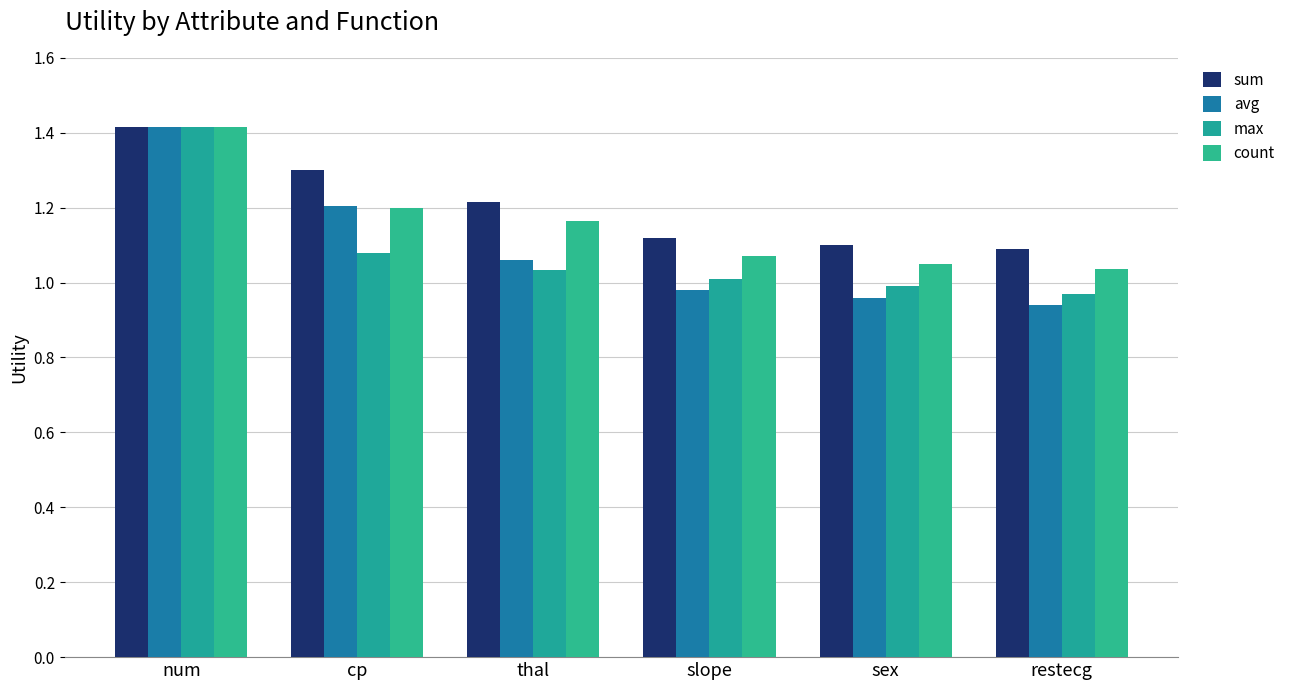

Which category has the highest value in the count series?

num